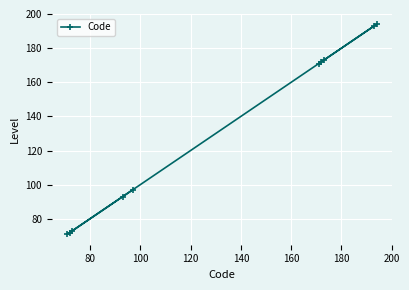

What is the smallest value displayed?

71